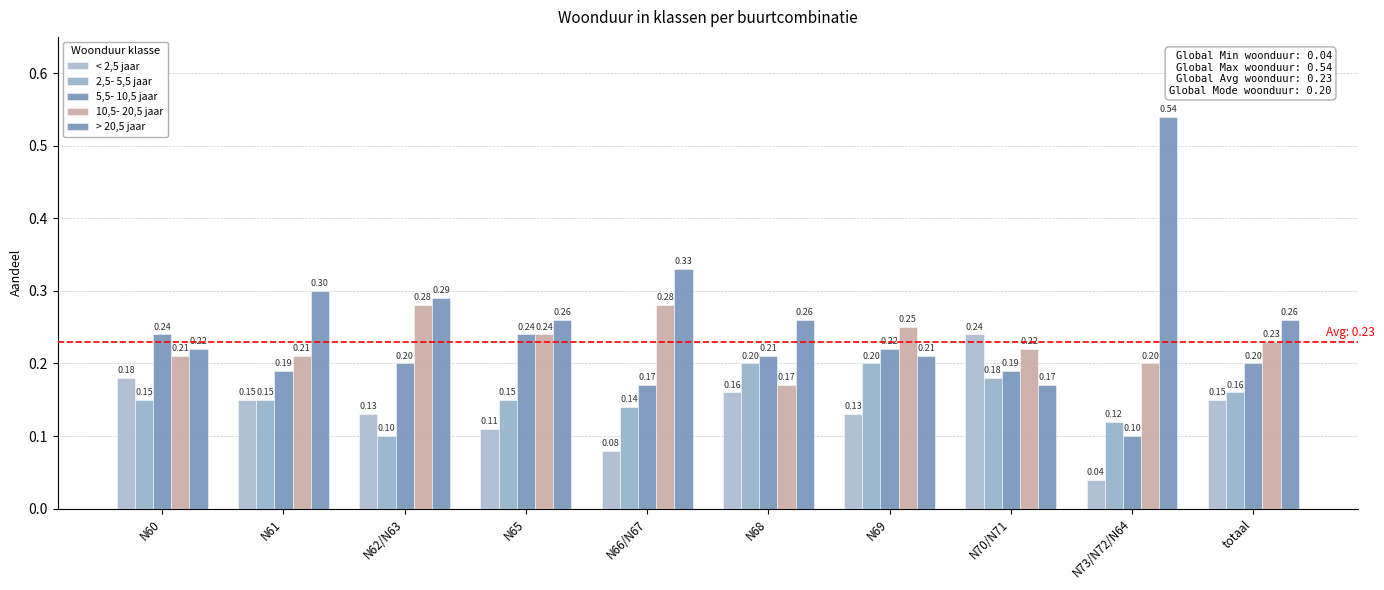

Which series changed the most between N61 and N62/N63?

10,5- 20,5 jaar